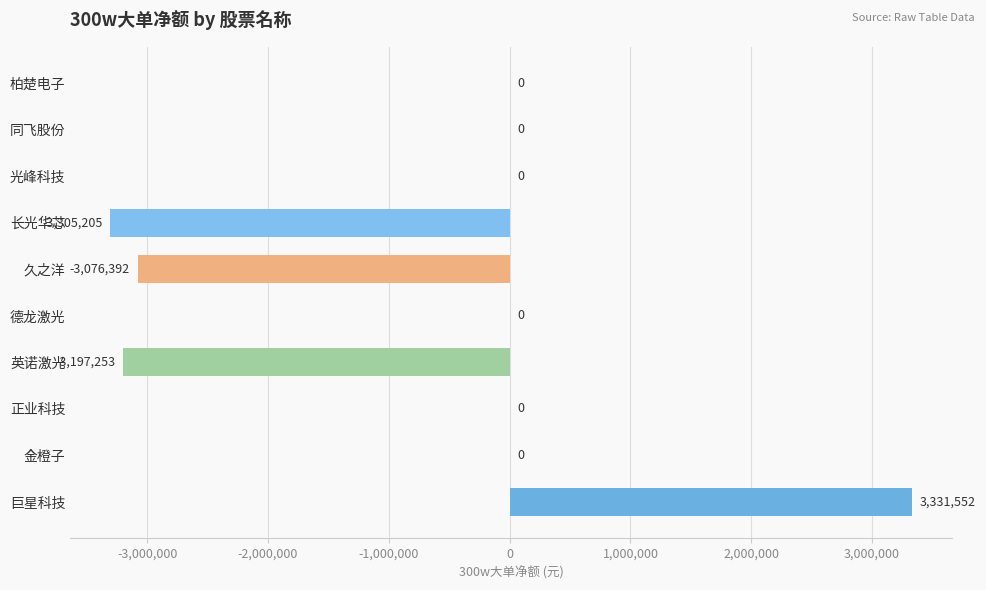

What is the average value?

-624730